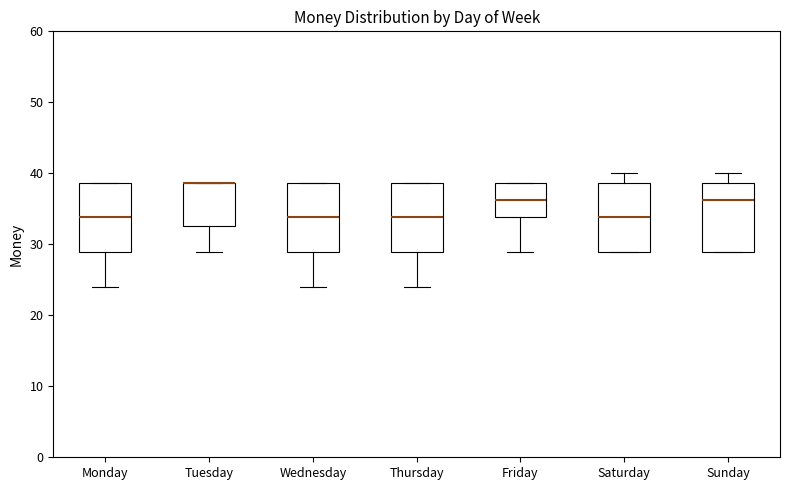

Where is the upper edge of the box for Sunday on the y-axis? The values are not printed on the chart, so give them approximately, as read against the axis.

39